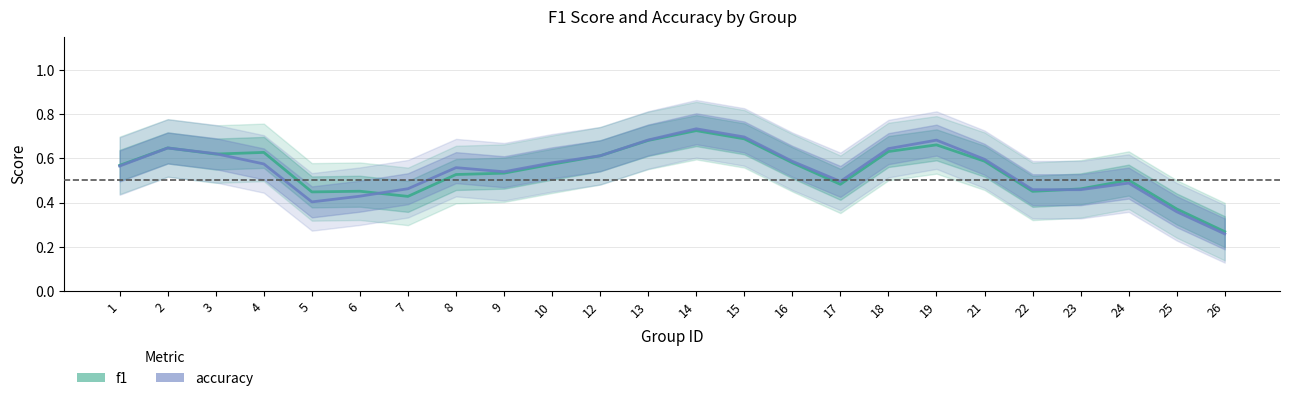

List the series in order of their overall mean, lowest first.

f1, accuracy